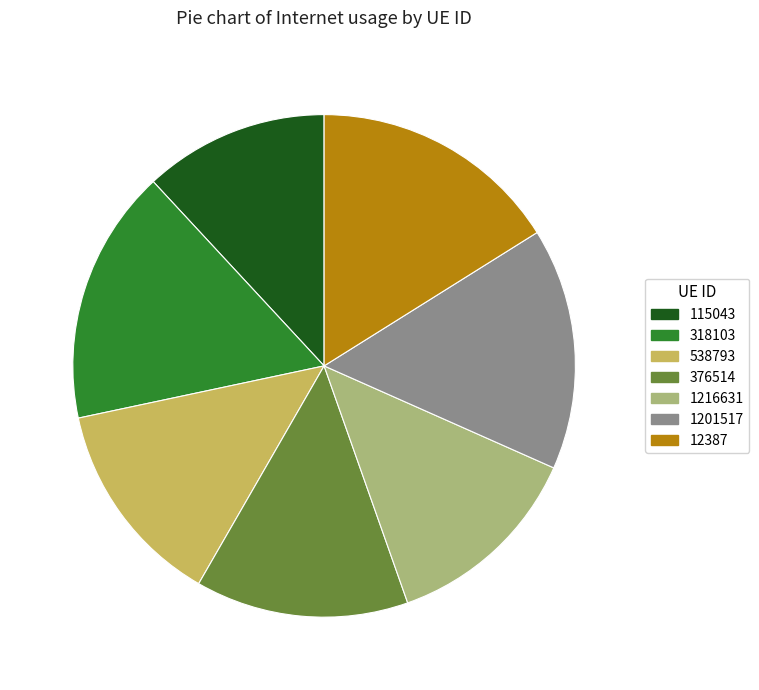

What is the smallest slice in the pie chart?

115043